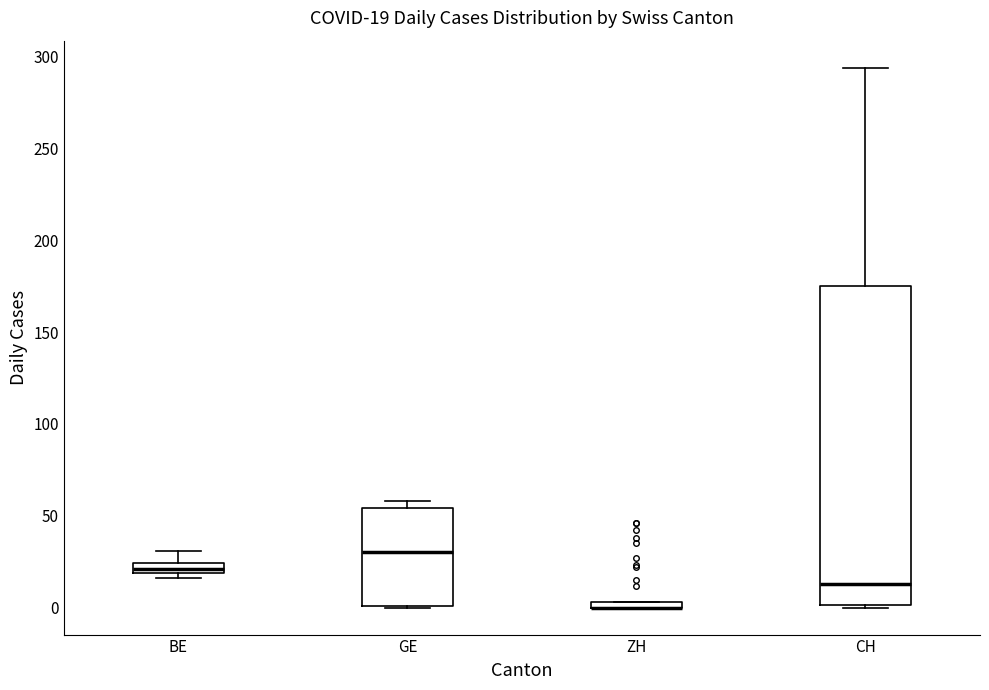

Comparing the boxes themselves (not the whiskers), which one is the tallest?

CH